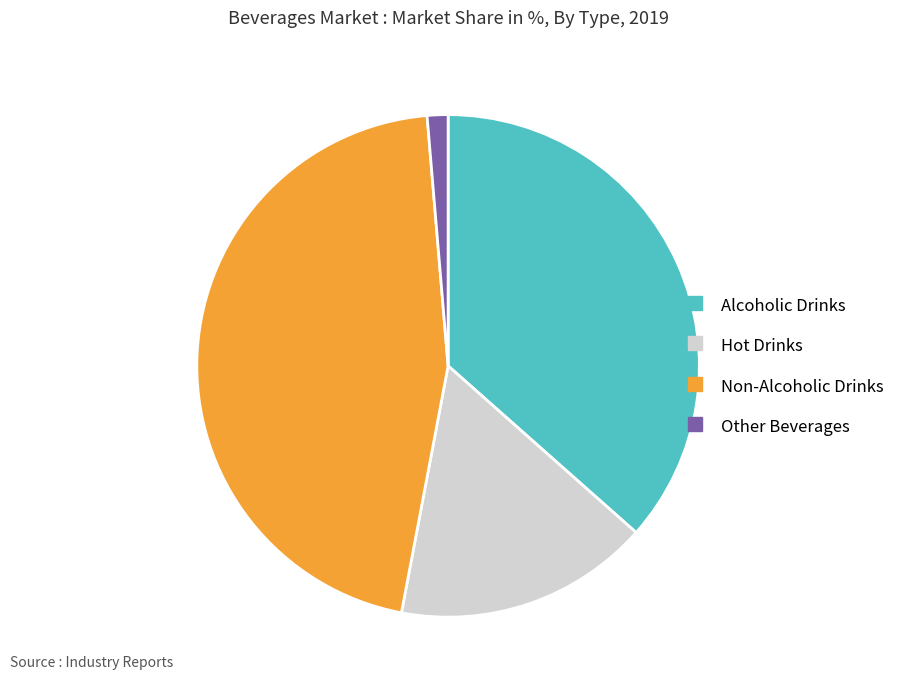

Count the number of slices in the pie.

4